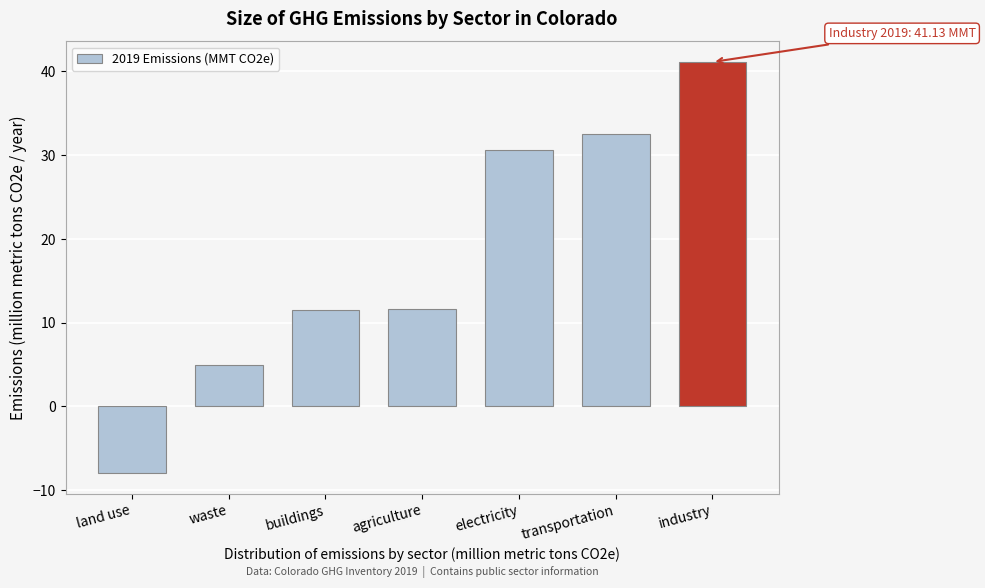

What is the label of the 3rd bar from the left?

buildings